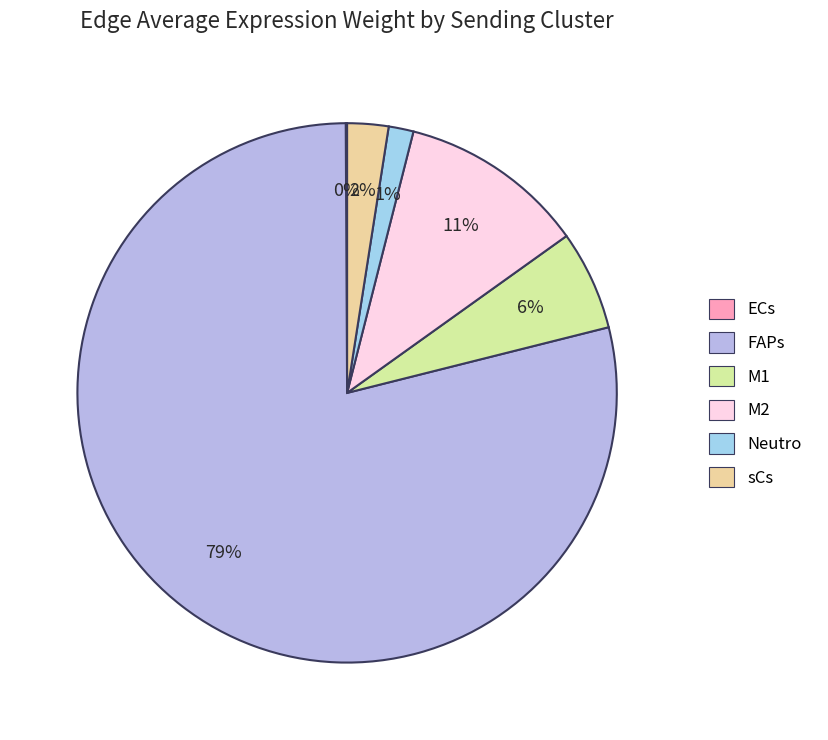

What portion of the pie excludes sCs?

97.5%